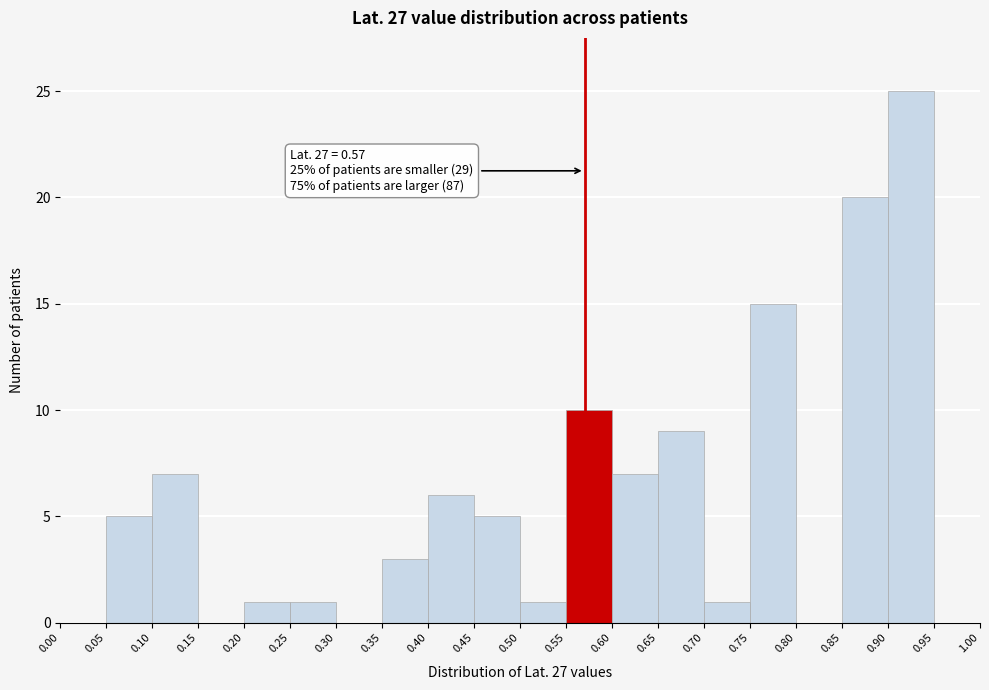

Which range on the x-axis has the tallest bar?

0.90 to 0.95